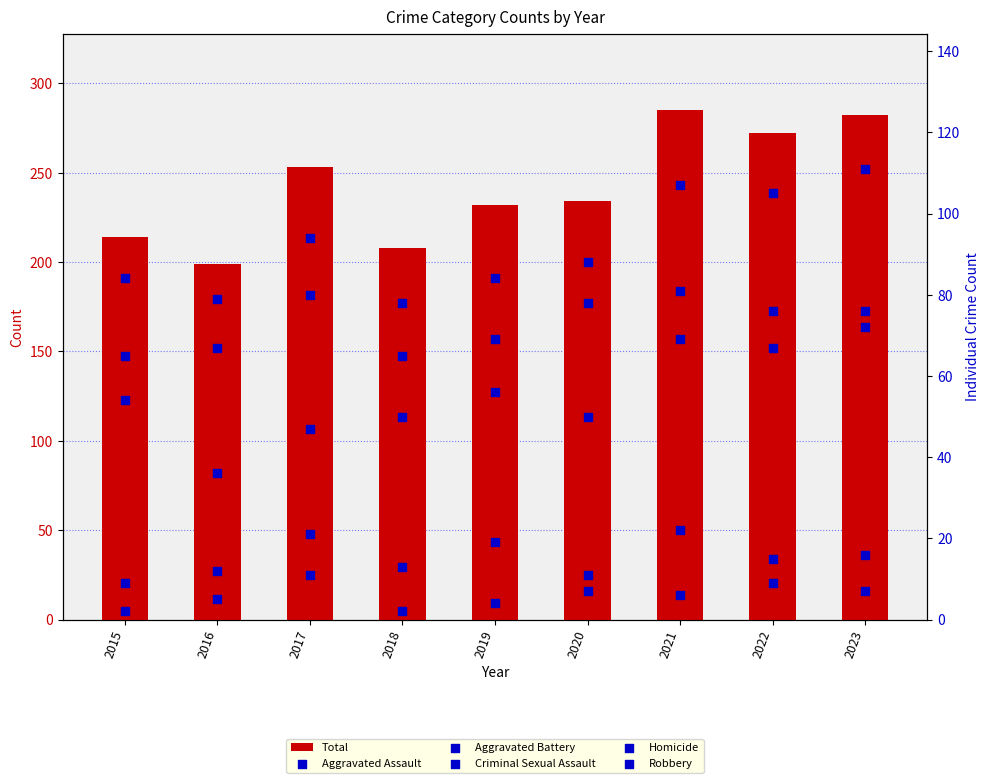

Which series has the widest spread of Y values?

Total